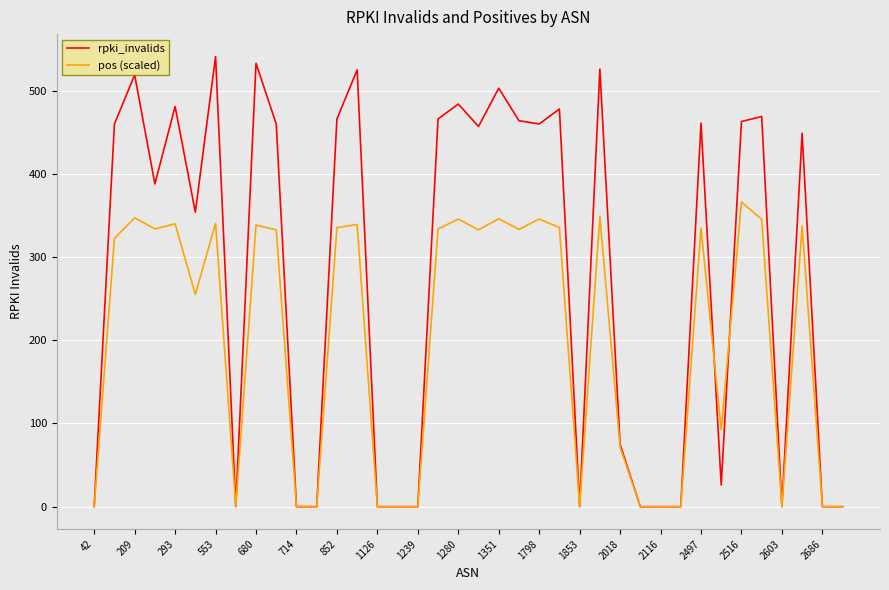

List the series in order of their peak value, lowest first.

pos (scaled), rpki_invalids